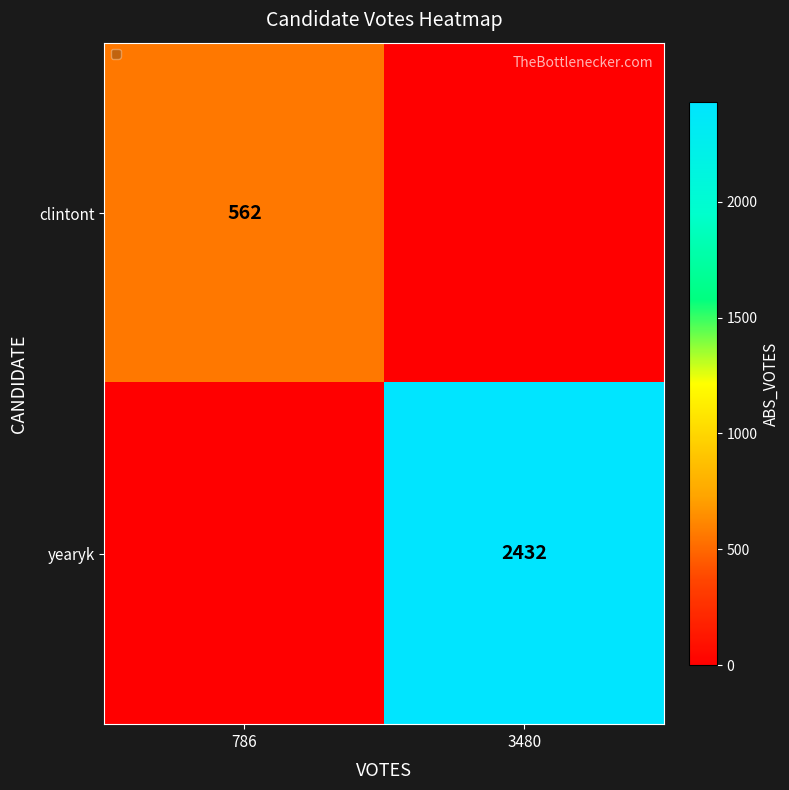

Is the value of clintont at 786 greater than the value of yearyk at 3480?

No